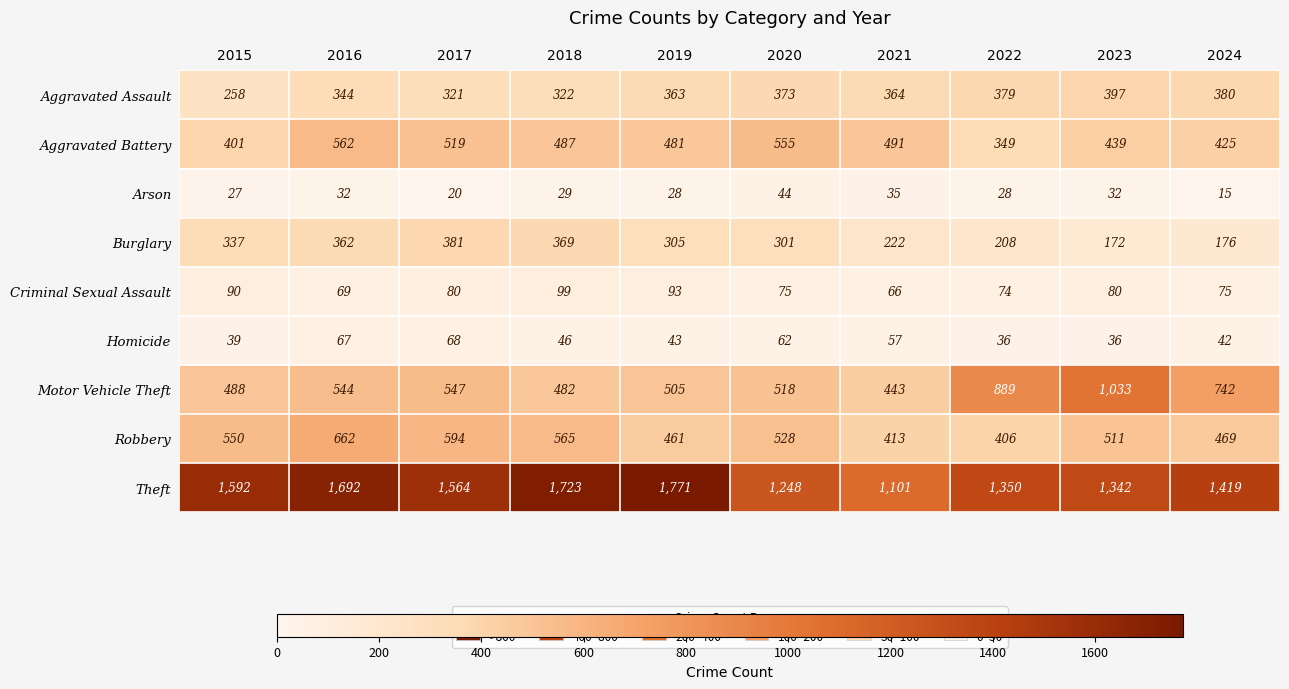

The Criminal Sexual Assault series shows 101 at 2020. True or false?

False